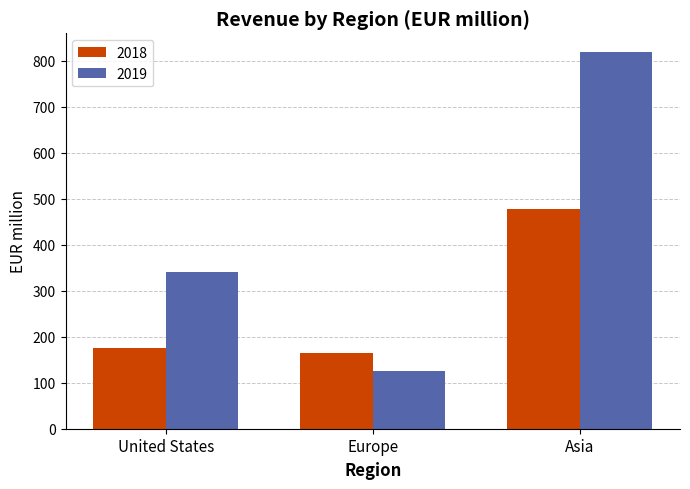

Reading left to right, what are all the values shown in this chart?

2018: 175.9	165.6	476.6
2019: 339.5	126.2	818.2